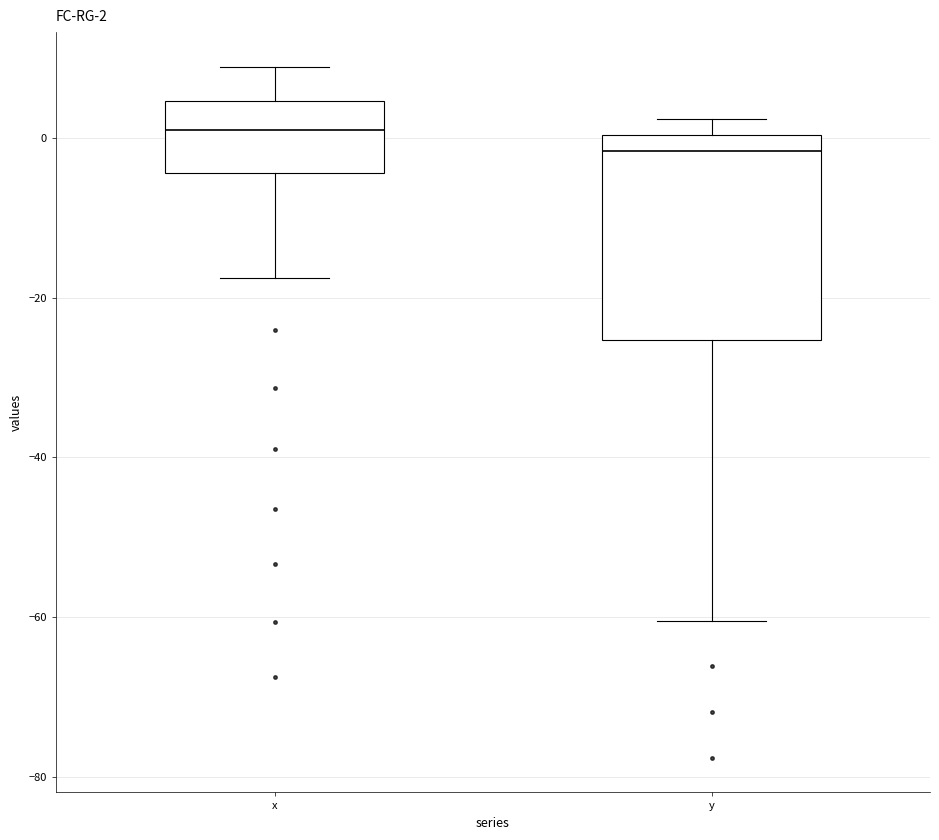

Comparing the boxes themselves (not the whiskers), which one is the tallest?

y